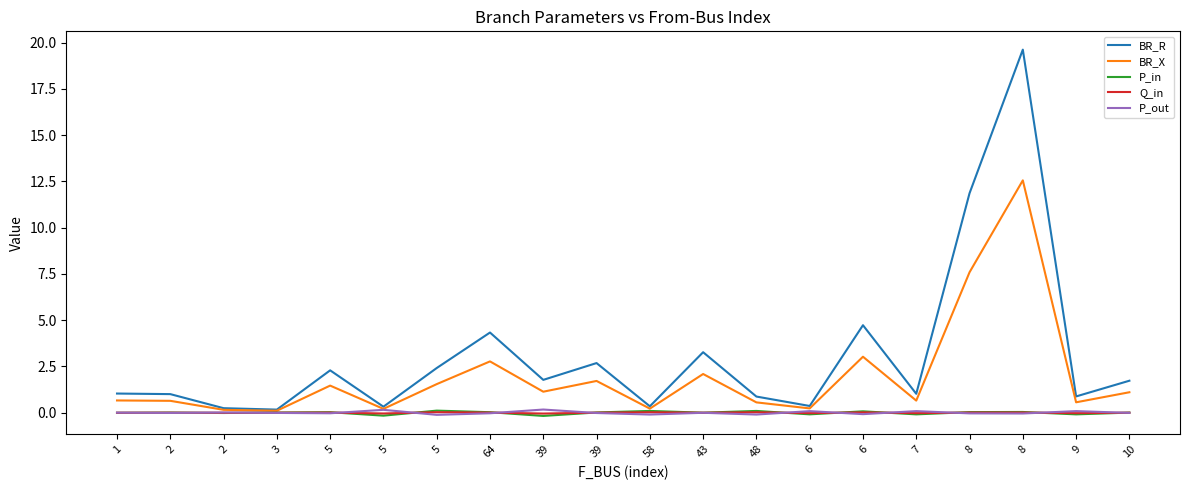

Does the chart have visible grid lines?

No